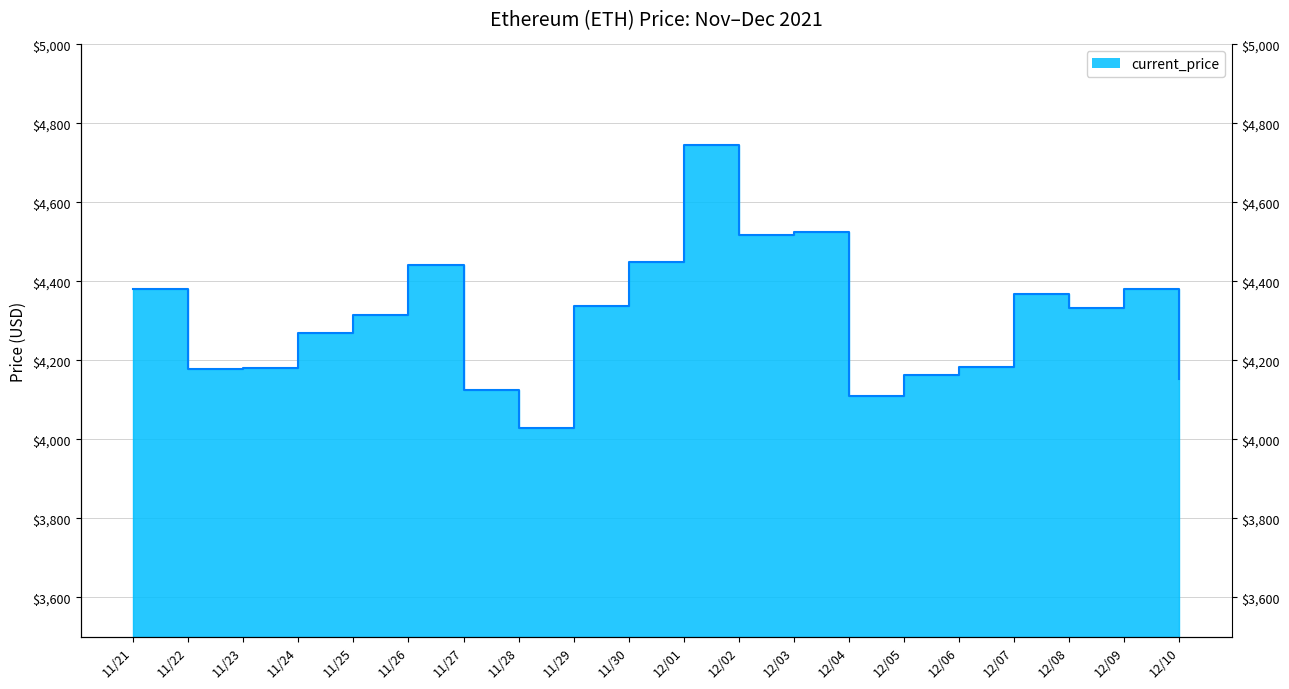

List the labels in order of value, largest first.

12/01, 12/03, 12/02, 11/30, 11/26, 12/09, 11/21, 12/07, 11/29, 12/08, 11/25, 11/24, 12/06, 11/23, 11/22, 12/05, 12/10, 11/27, 12/04, 11/28